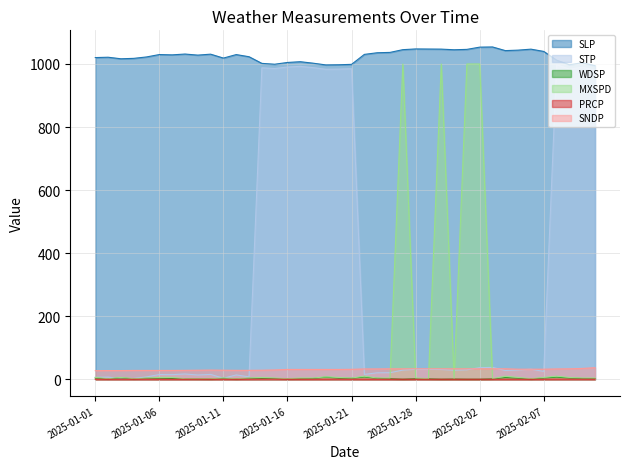

Which label corresponds to the largest value in the chart?

2025-02-03